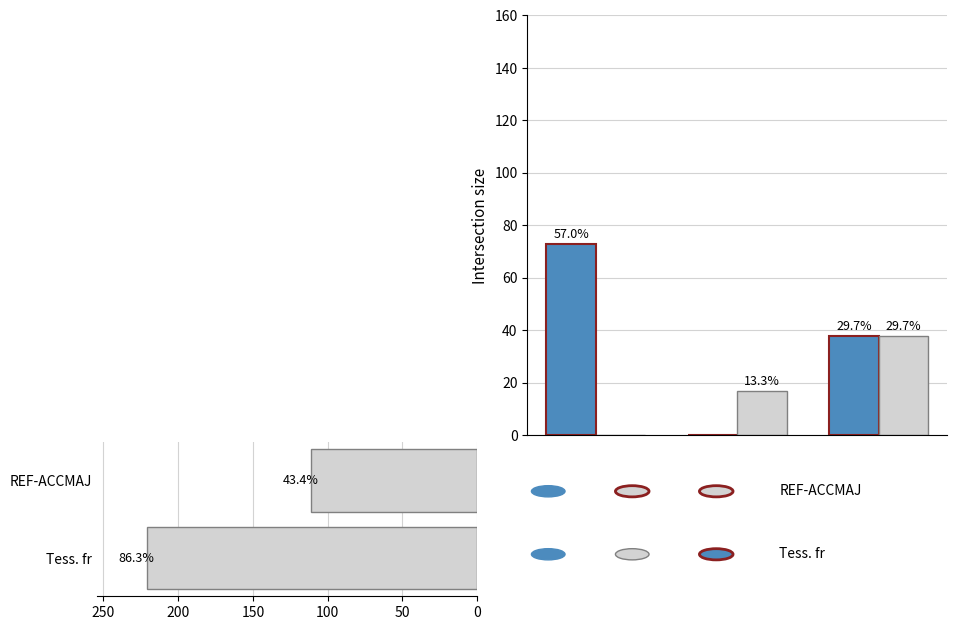

How many bars are there in total?

6